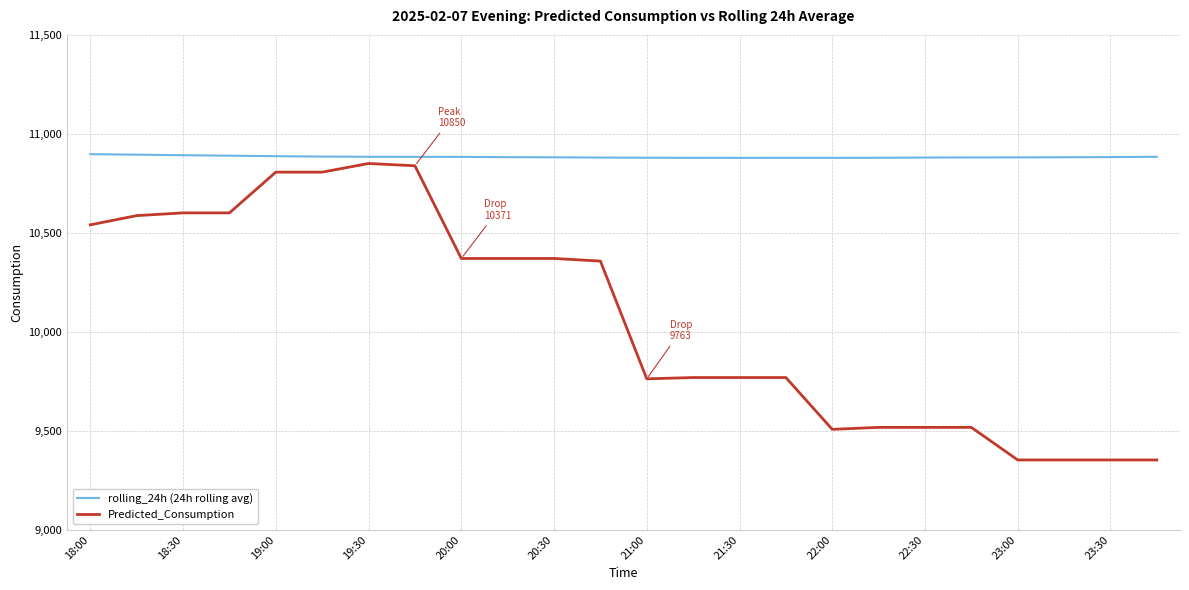

Which series has the largest total across all categories?

rolling_24h (24h rolling avg)